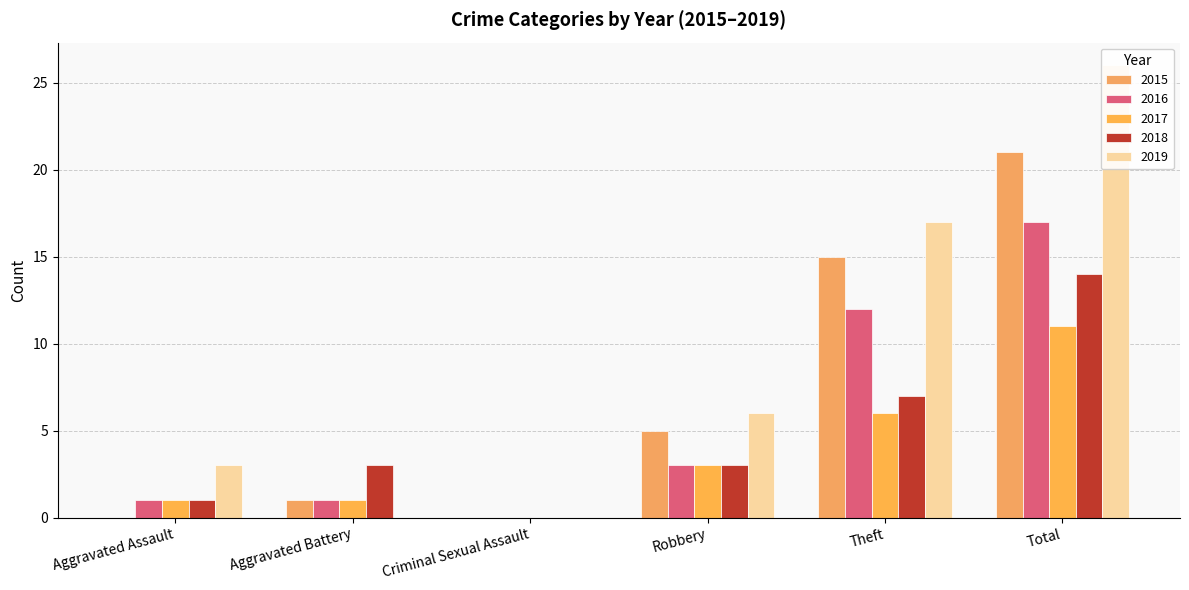

What is the label of the 5th bar from the right?

Aggravated Battery